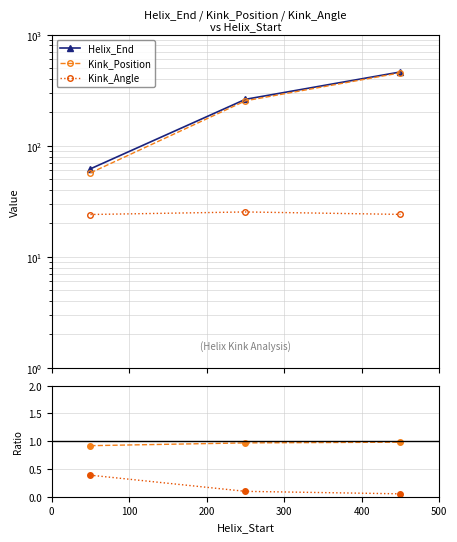

What value does the Kink_Angle series have at 100?

25.4